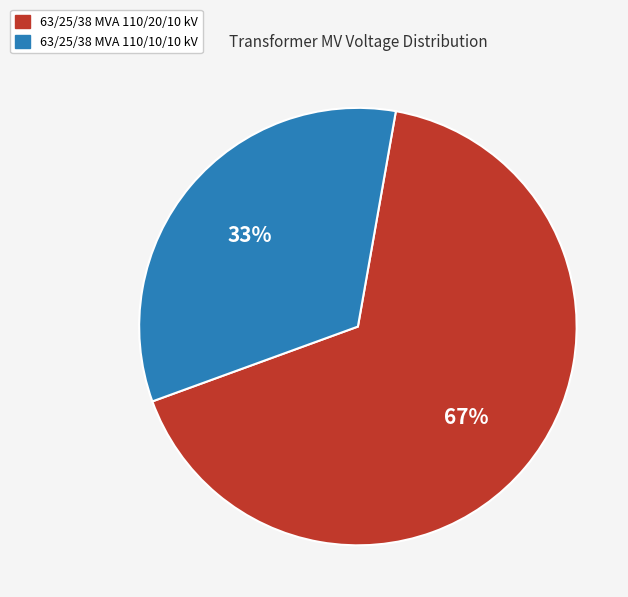

Is it true that 63/25/38 MVA 110/10/10 kV is 33% of the pie?

True